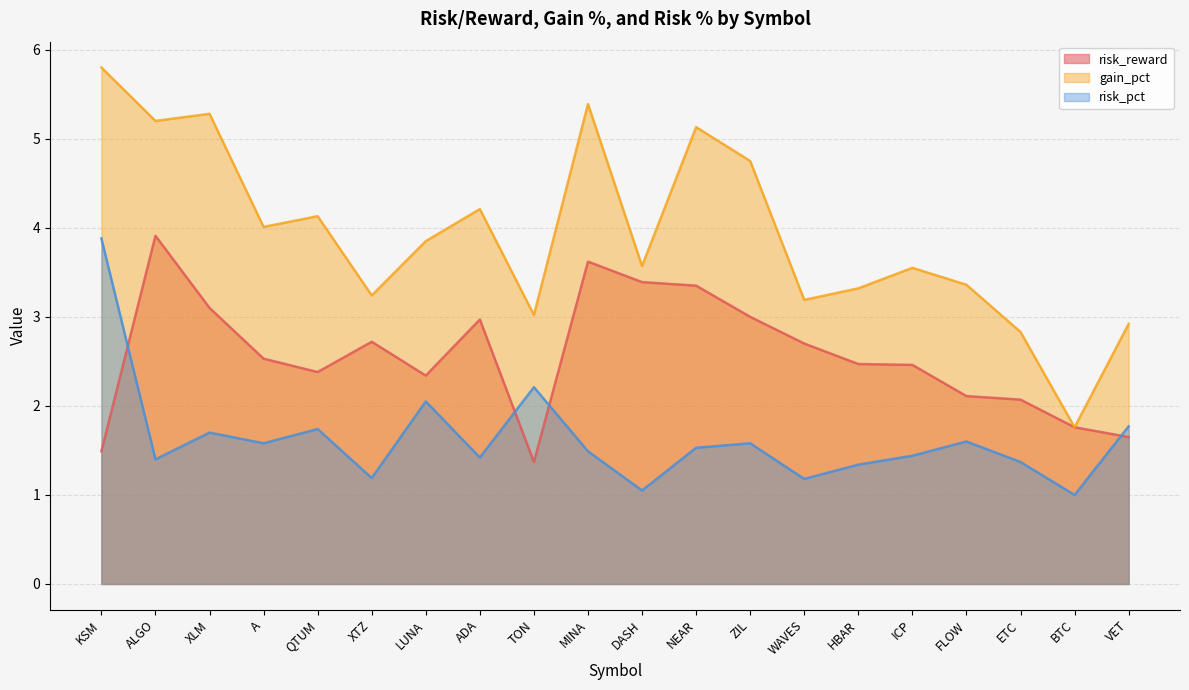

The risk_reward series shows 4.8 at WAVES. True or false?

False